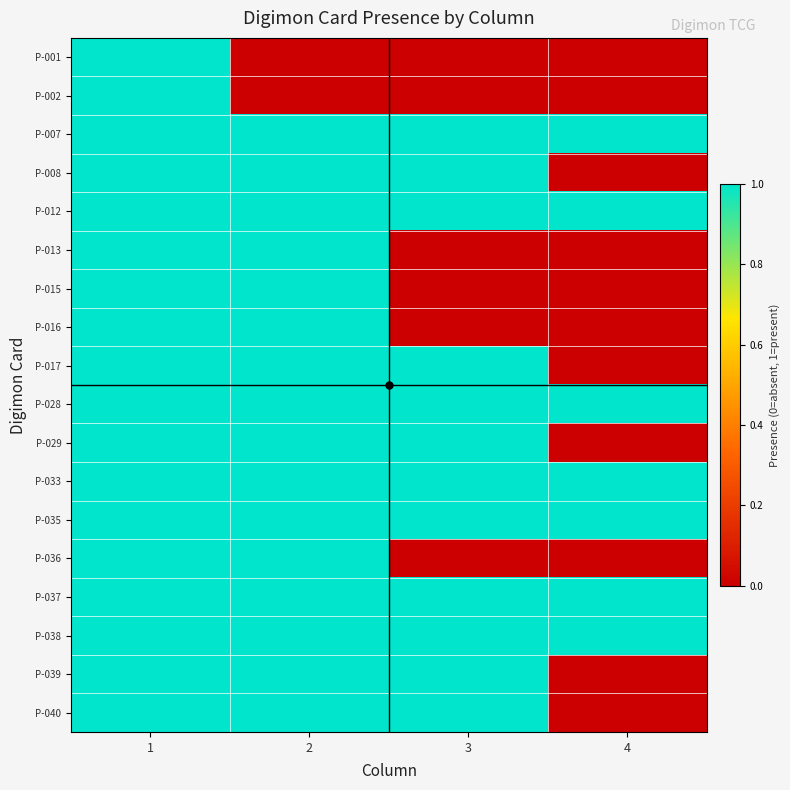

What is the total value across all series at 1?

18